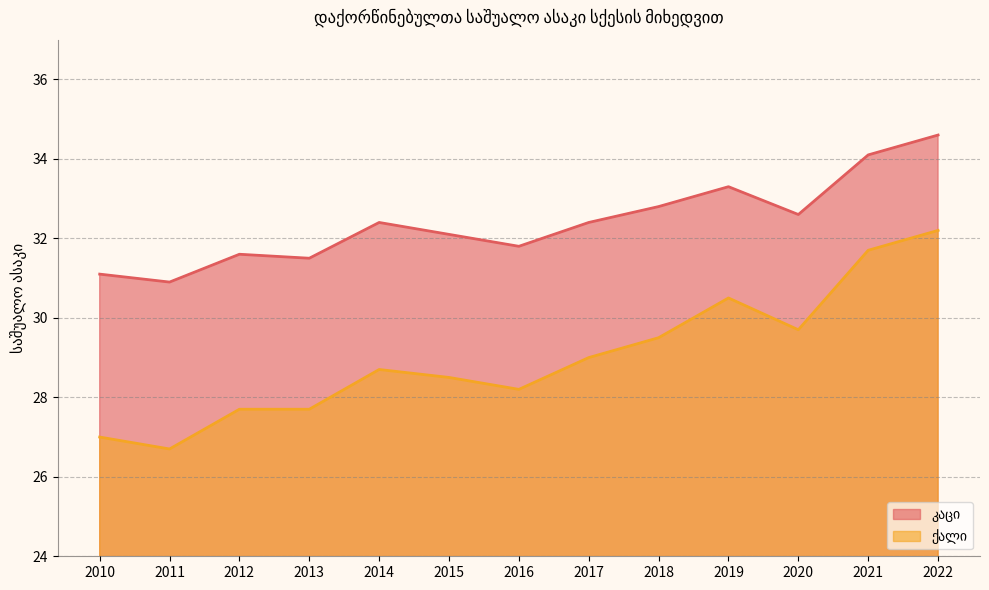

Which series changed the most between 2013 and 2014?

ქალი